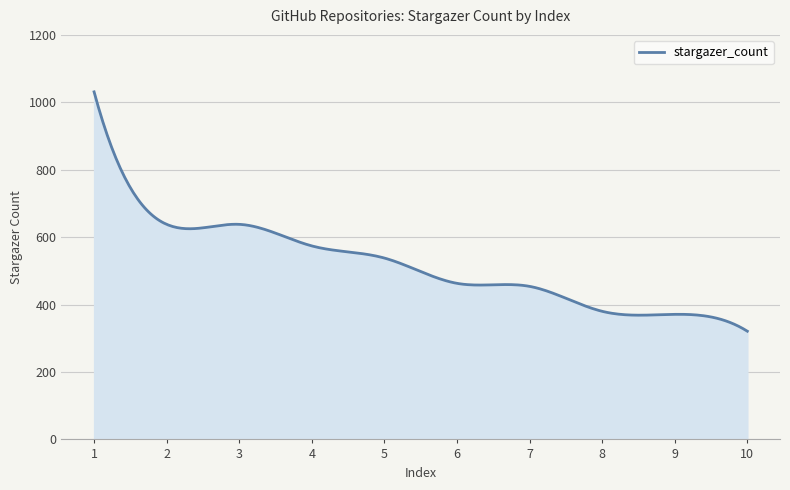

Does the chart have visible grid lines?

Yes